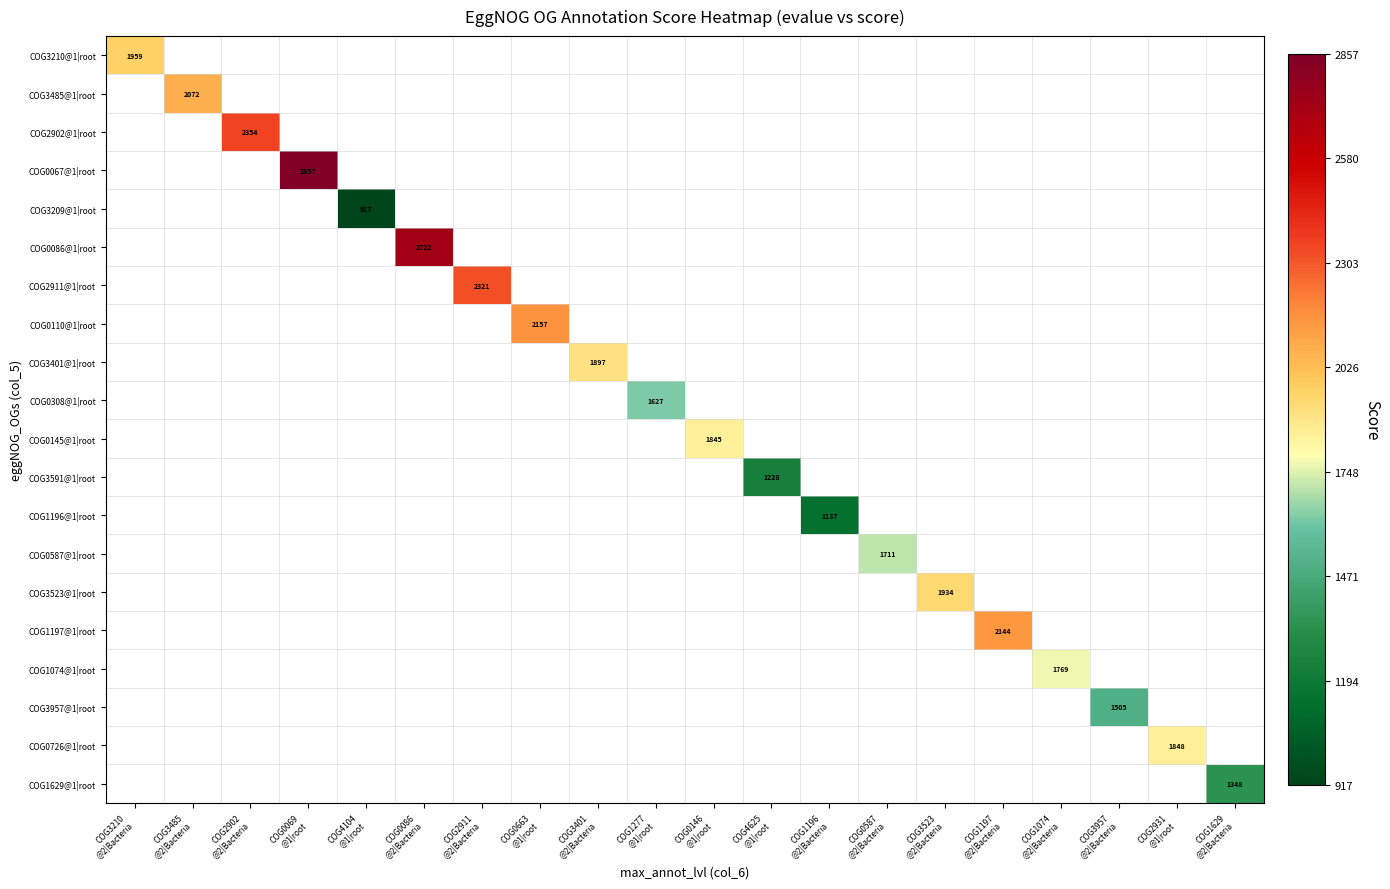

The value of COG0726@1|root at COG2931 @1|root is 2530.9. True or false?

False